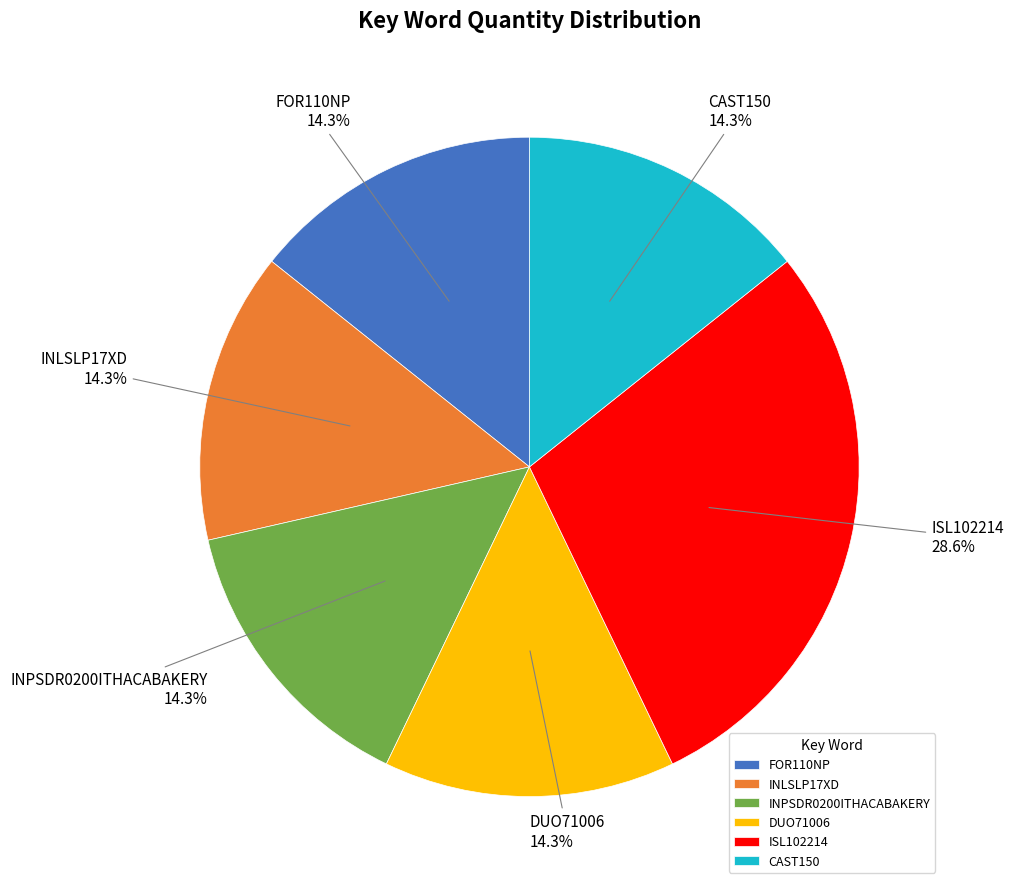

Count the number of slices in the pie.

6